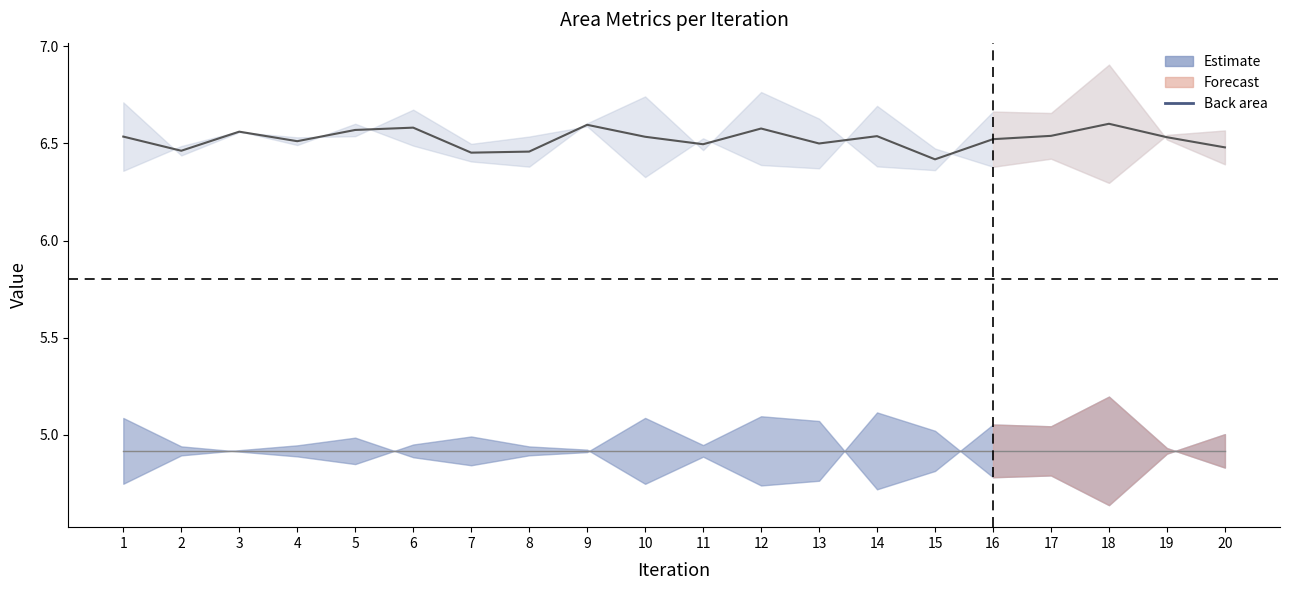

True or false: Back Face Area and Back area intersect in this chart.

False